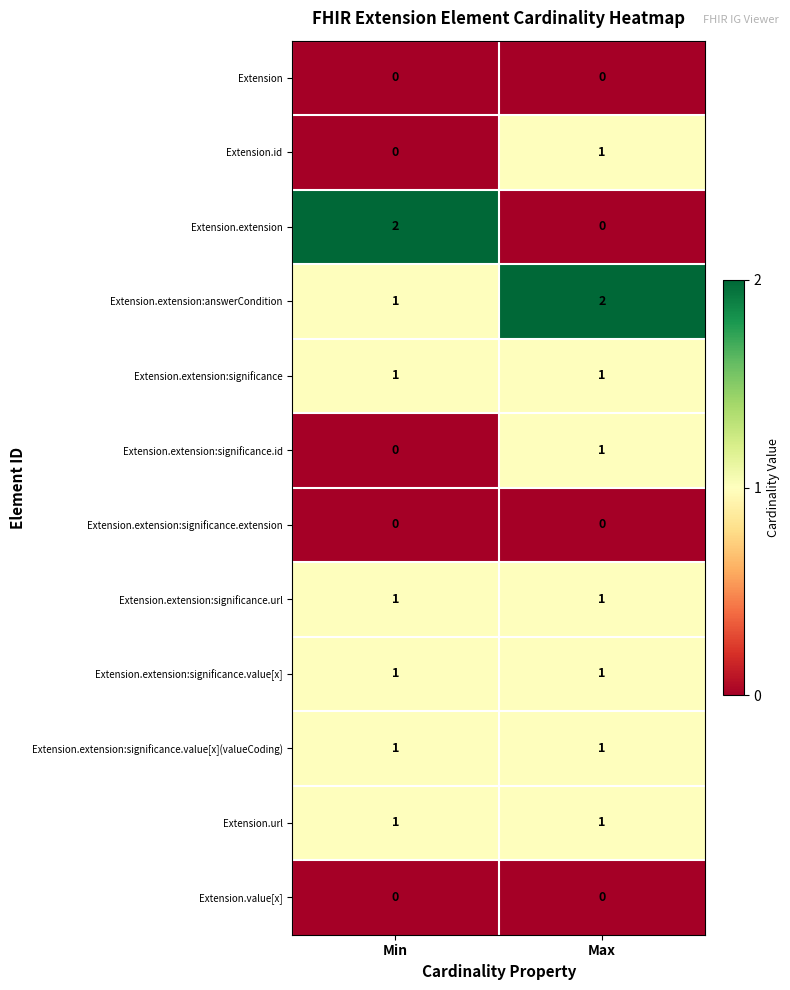

Reading left to right, list all the values displayed in this chart.

Extension: Min=0	Max=0
Extension.id: Min=0	Max=1
Extension.extension: Min=2	Max=0
Extension.extension:answerCondition: Min=1	Max=2
Extension.extension:significance: Min=1	Max=1
Extension.extension:significance.id: Min=0	Max=1
Extension.extension:significance.extension: Min=0	Max=0
Extension.extension:significance.url: Min=1	Max=1
Extension.extension:significance.value[x]: Min=1	Max=1
Extension.extension:significance.value[x](valueCoding): Min=1	Max=1
Extension.url: Min=1	Max=1
Extension.value[x]: Min=0	Max=0